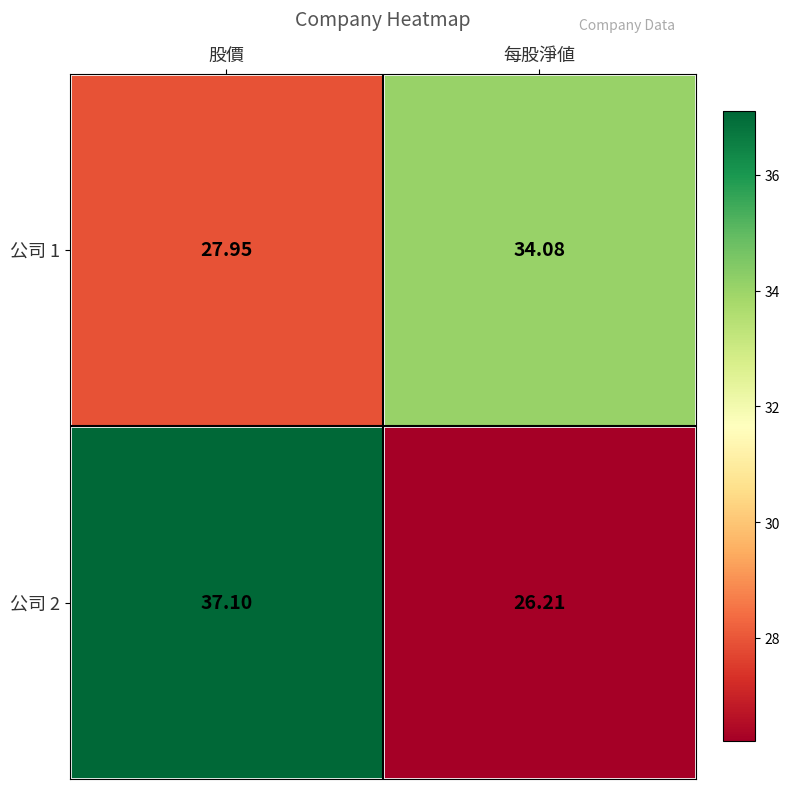

Which series has the widest spread of values?

公司 2